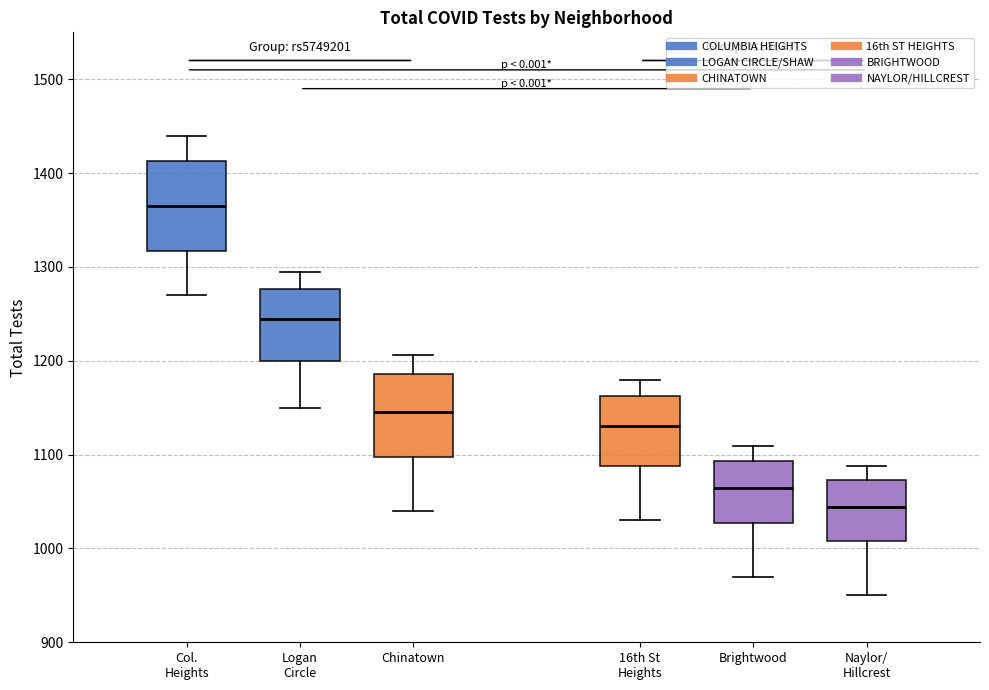

Reading left to right, transcribe this box plot: for each box, give where its median line is, the range the box spans, and where its two whiskers end, as read against the y-axis. The values are not printed on the chart, so give them approximately, as read against the axis.

Col. Heights: median 1370, box 1320 to 1410, whiskers 1270 to 1440
Logan Circle: median 1250, box 1200 to 1280, whiskers 1150 to 1300
Chinatown: median 1150, box 1100 to 1190, whiskers 1040 to 1210
16th St Heights: median 1130, box 1090 to 1160, whiskers 1030 to 1180
Brightwood: median 1060, box 1030 to 1090, whiskers 970 to 1110
Naylor/ Hillcrest: median 1040, box 1010 to 1070, whiskers 950 to 1090